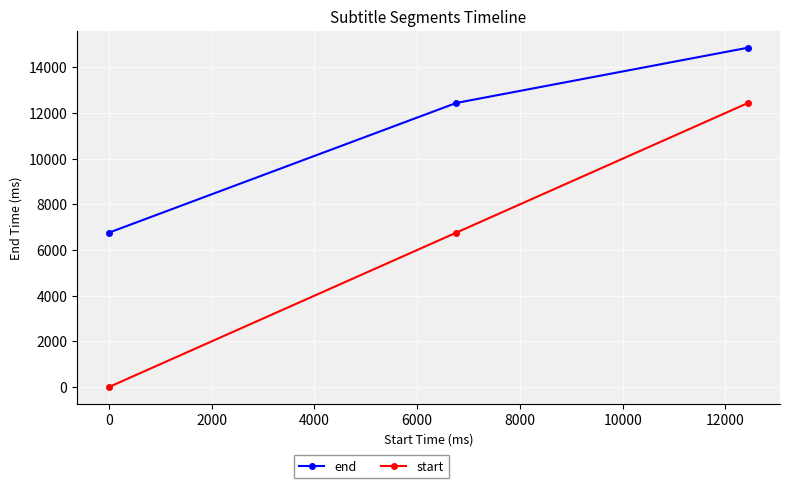

Reading right to left, extract all data points from this chart.

end: 14860	12440	6760
start: 12440	6760	0